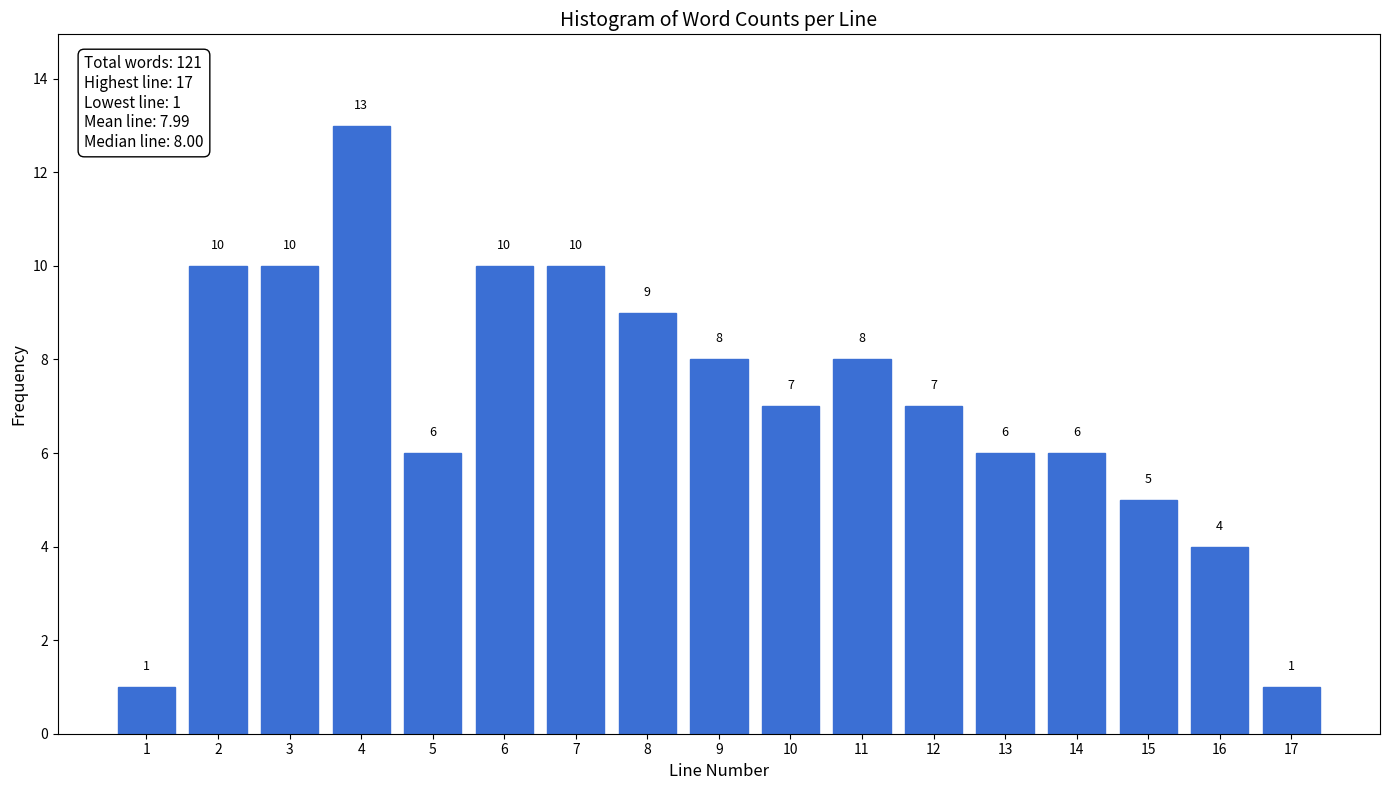

Reading right to left, what are all the values shown in this chart?

17=1	16=4	15=5	14=6	13=6	12=7	11=8	10=7	9=8	8=9	7=10	6=10	5=6	4=13	3=10	2=10	1=1